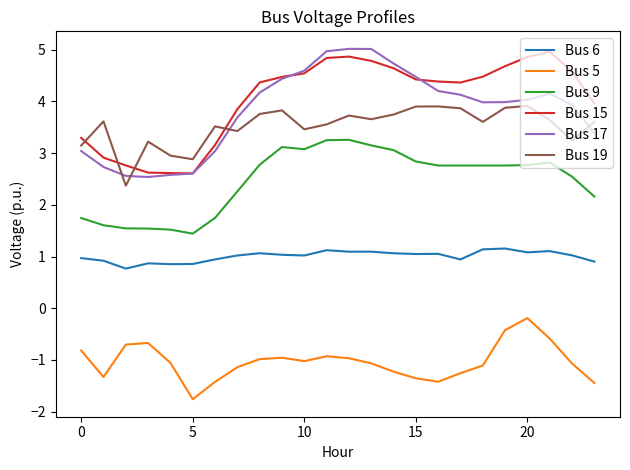

Is this an area chart (filled region under the line)?

No